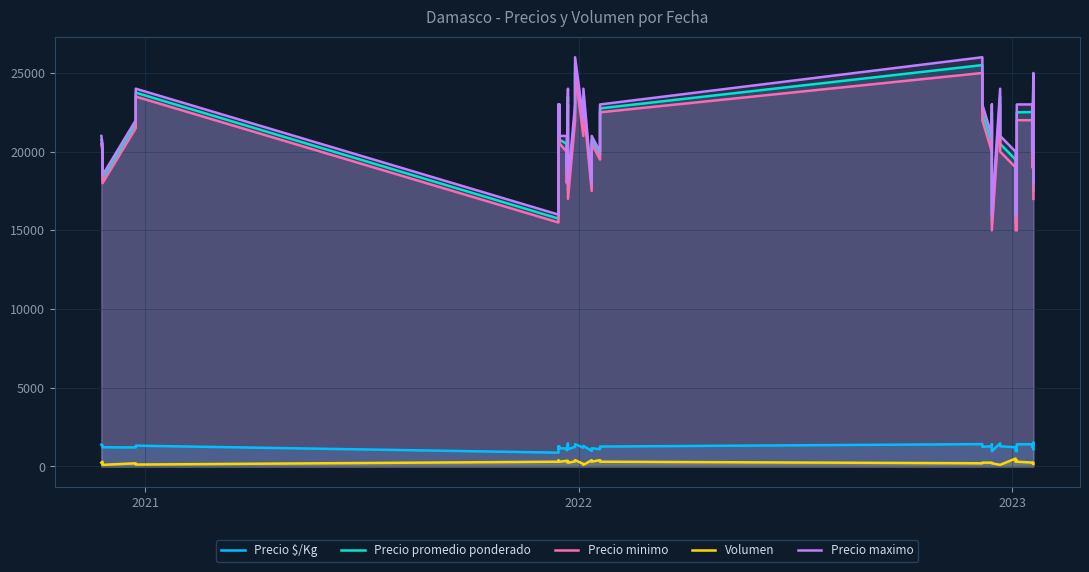

What is the minimum value for Precio $/Kg?

875